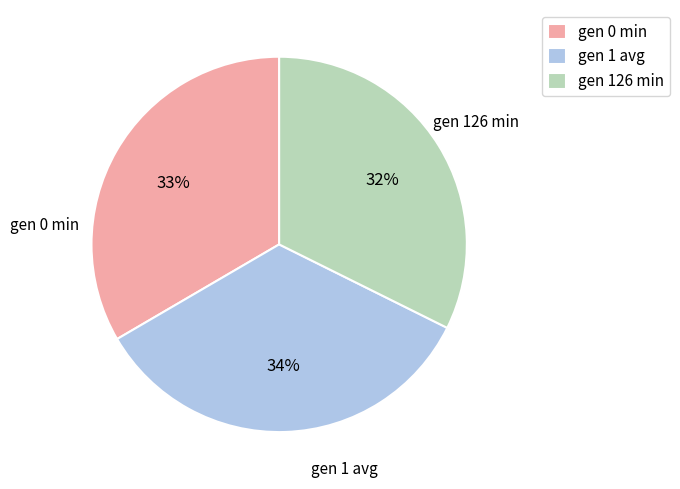

Which slice is the smallest?

gen 126 min